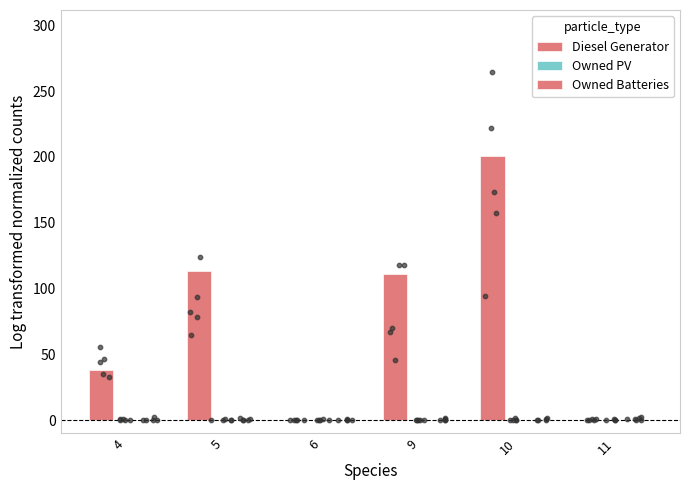

Which series has the largest total across all categories?

Diesel Generator